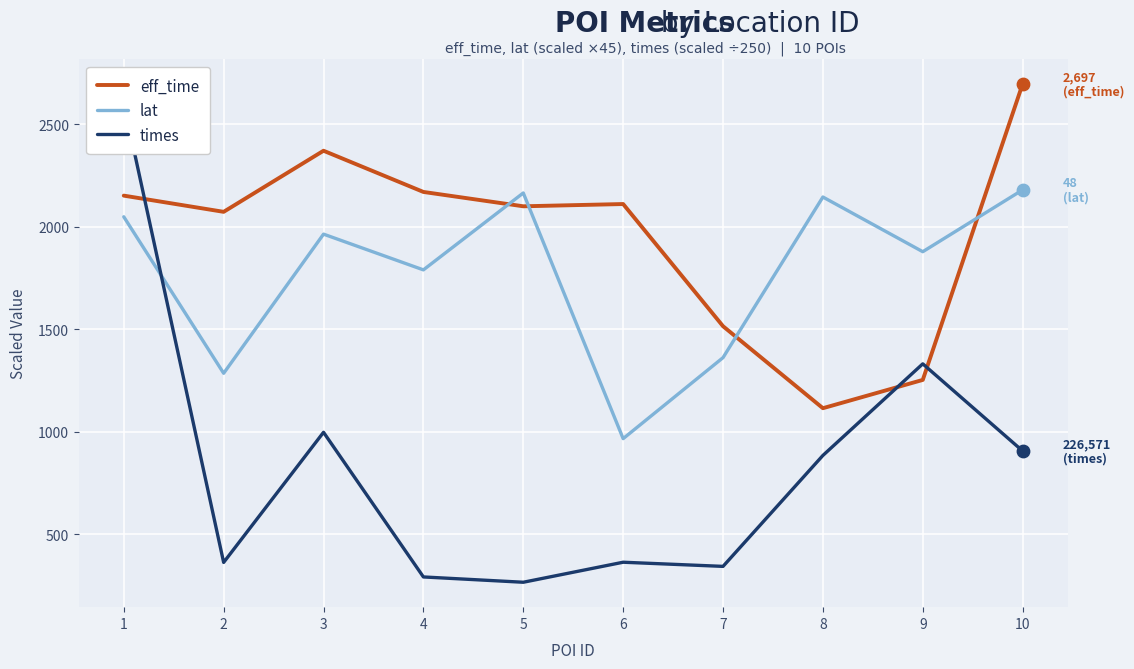

Which series has the largest Y range (max minus min)?

times